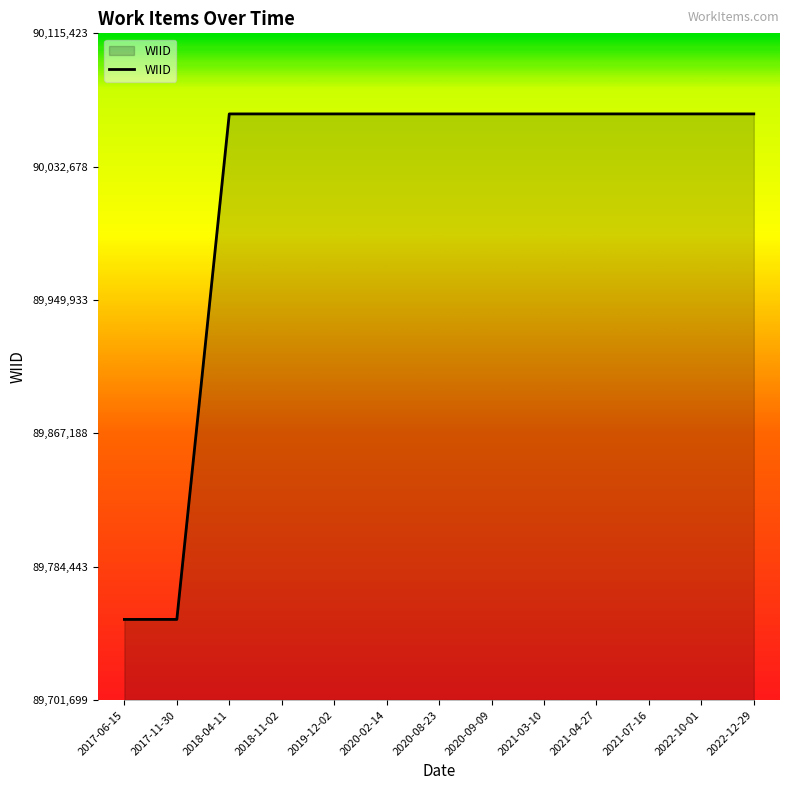

What is the greatest value displayed?

90065423